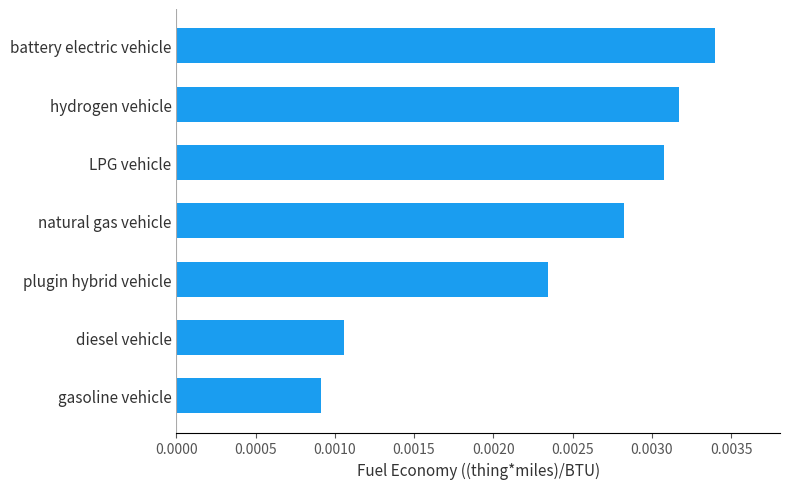

Between natural gas vehicle and gasoline vehicle, which is larger?

natural gas vehicle